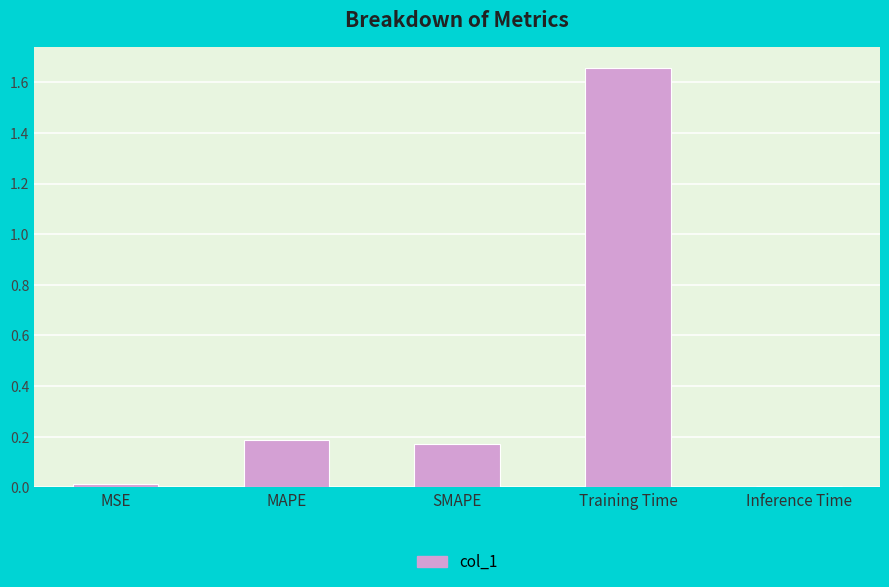

What is the label of the 1st bar from the right?

Inference Time